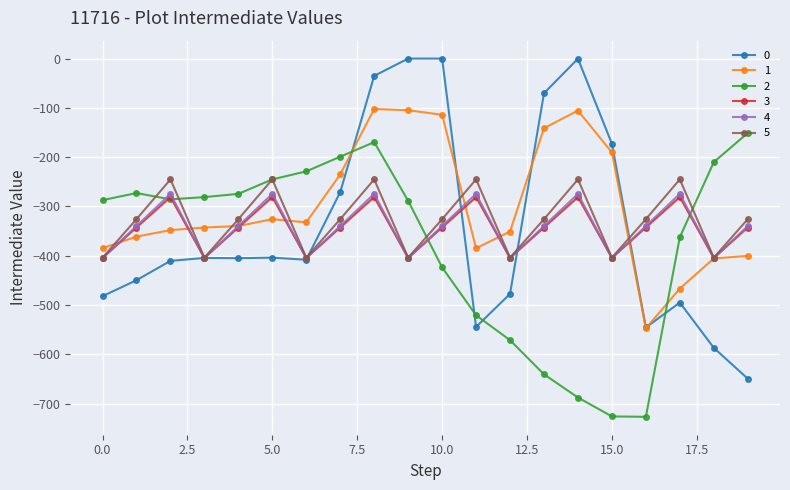

What is the value of the 1 point at the 20th from the left?

-400.2